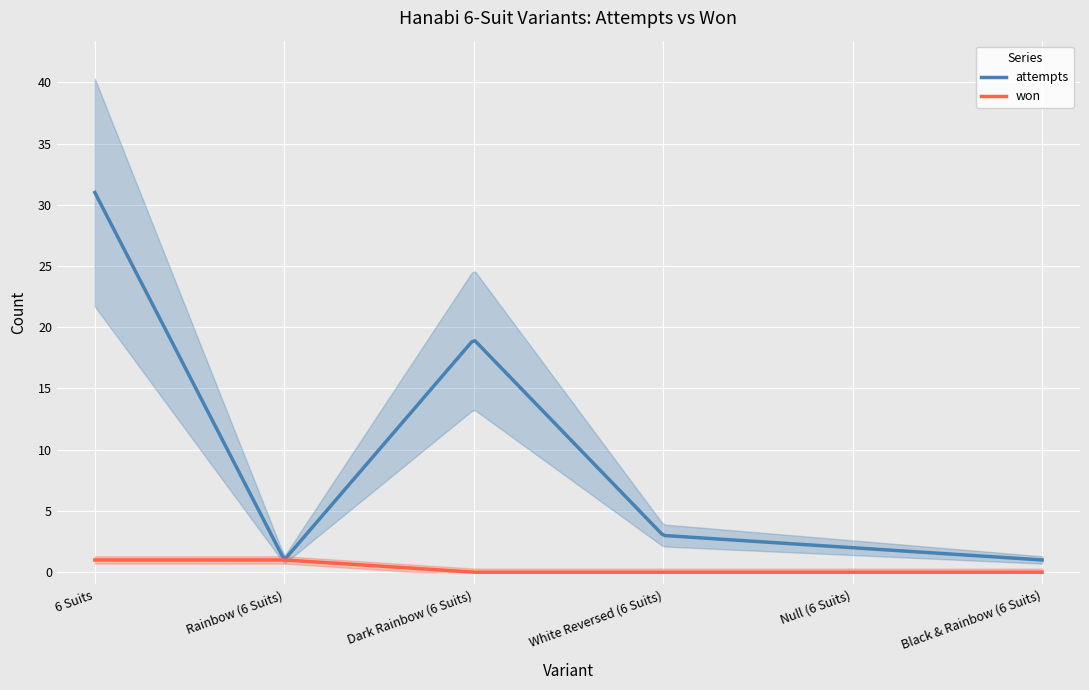

Which category has the highest value in the won series?

6 Suits